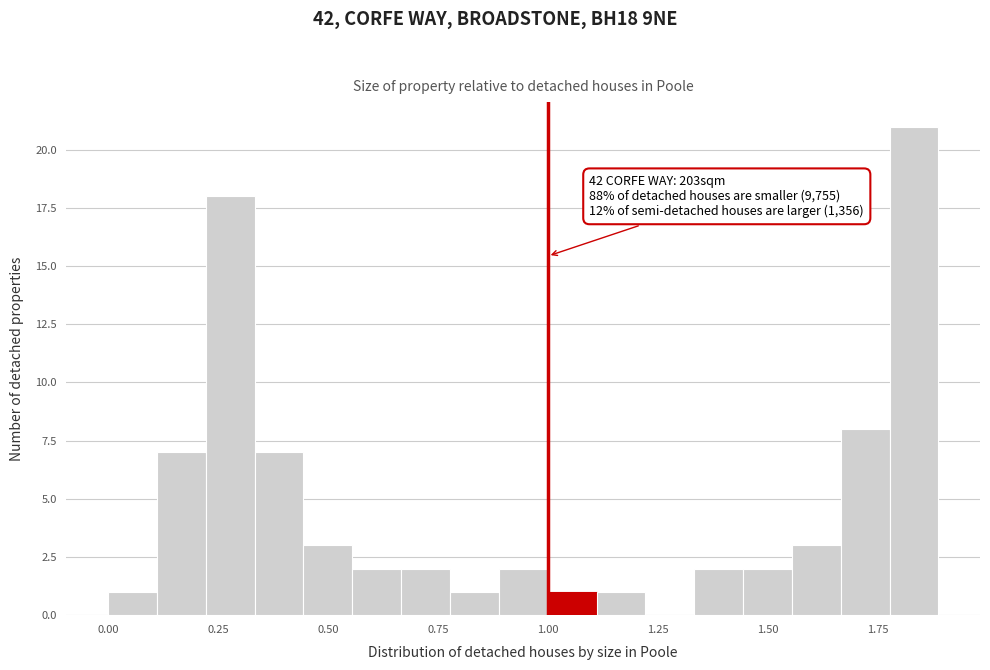

Around what value on the x-axis is the tallest bar? Give the approximate position of its centre, as read against the axis.

1.85